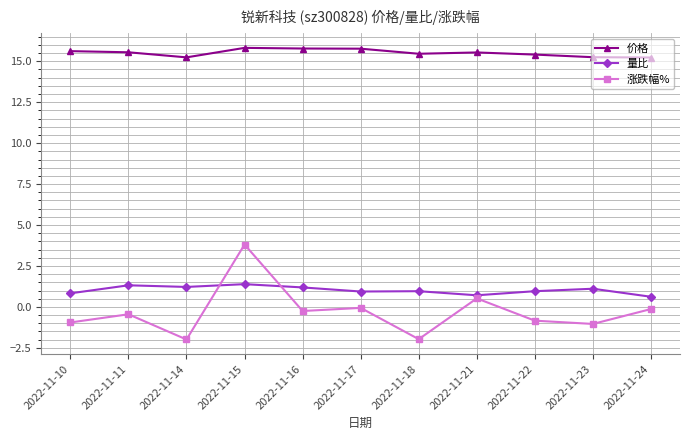

Which series has the largest total across all categories?

价格